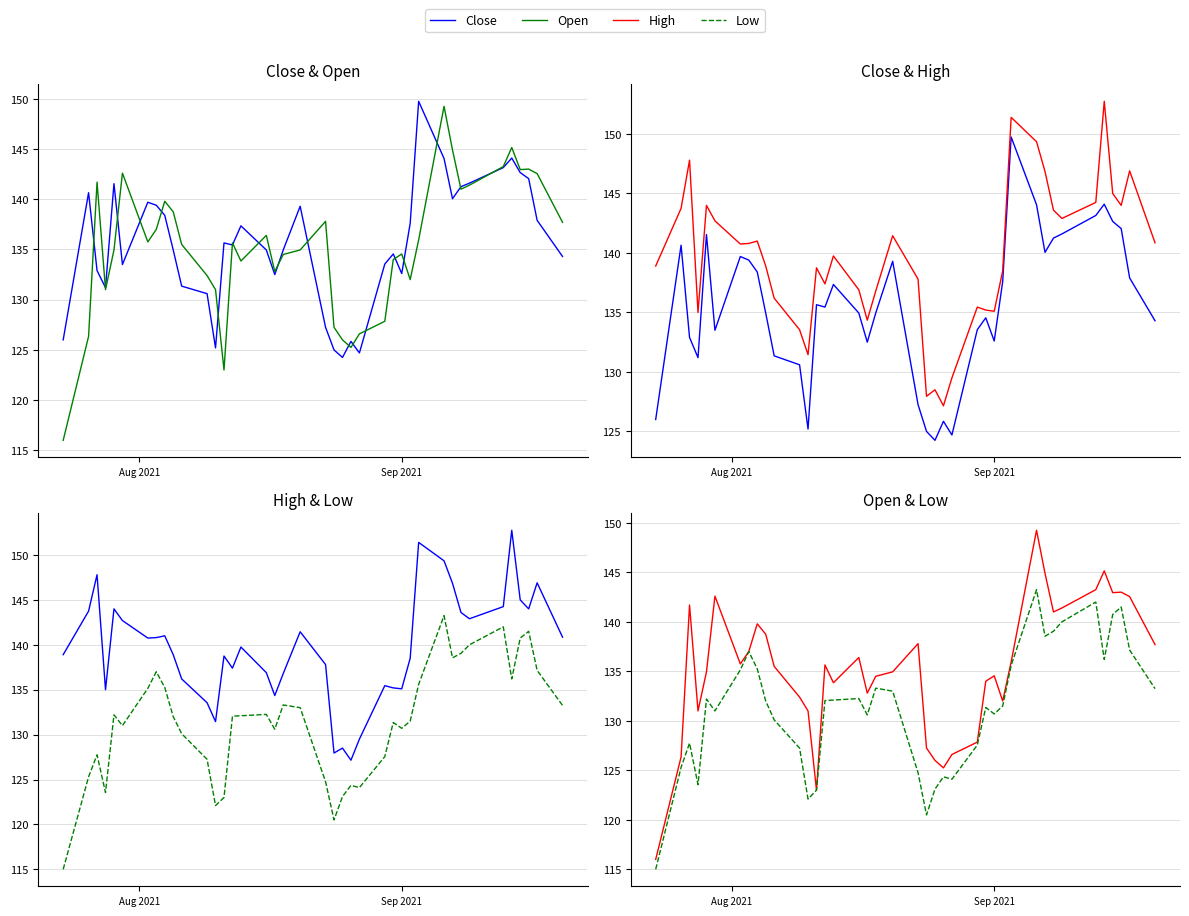

Reading left to right, transcribe all the data shown in this chart.

Close: 126.0	140.6	132.9	131.2	141.6	133.5	139.7	139.4	138.4	134.9	131.4	130.6	125.2	135.6	135.4	137.4	134.9	132.5	134.9	139.3	127.2	125.0	124.2	125.8	124.7	133.6	134.6	132.6	137.6	149.8	144.1	140.1	141.2	141.6	143.1	144.1	142.6	142.1	137.9	134.3
Open: 116.0	126.3	141.7	131.0	134.9	142.6	135.8	137.0	139.8	138.8	135.5	132.4	131.0	123.0	135.6	133.9	136.4	132.8	134.5	134.9	137.8	127.2	126.0	125.2	126.6	127.8	134.0	134.6	132.0	135.9	149.2	144.9	141.0	141.4	143.2	145.1	142.9	143.0	142.6	137.7
High: 138.9	143.8	147.8	135.0	144.0	142.7	140.8	140.8	141.0	138.9	136.2	133.6	131.4	138.8	137.4	139.8	136.9	134.4	136.8	141.4	137.8	127.9	128.5	127.2	129.5	135.4	135.2	135.1	138.5	151.4	149.4	146.9	143.6	142.9	144.2	152.8	145.0	144.0	146.9	140.9
Low: 115.0	125.3	127.8	123.6	132.2	131.0	135.1	137.0	135.2	132.0	130.1	127.2	122.1	123.0	132.1	132.1	132.2	130.6	133.3	133.0	124.8	120.5	123.1	124.3	124.1	127.6	131.4	130.7	131.5	135.6	143.2	138.6	139.1	140.0	142.0	136.2	140.8	141.5	137.1	133.2